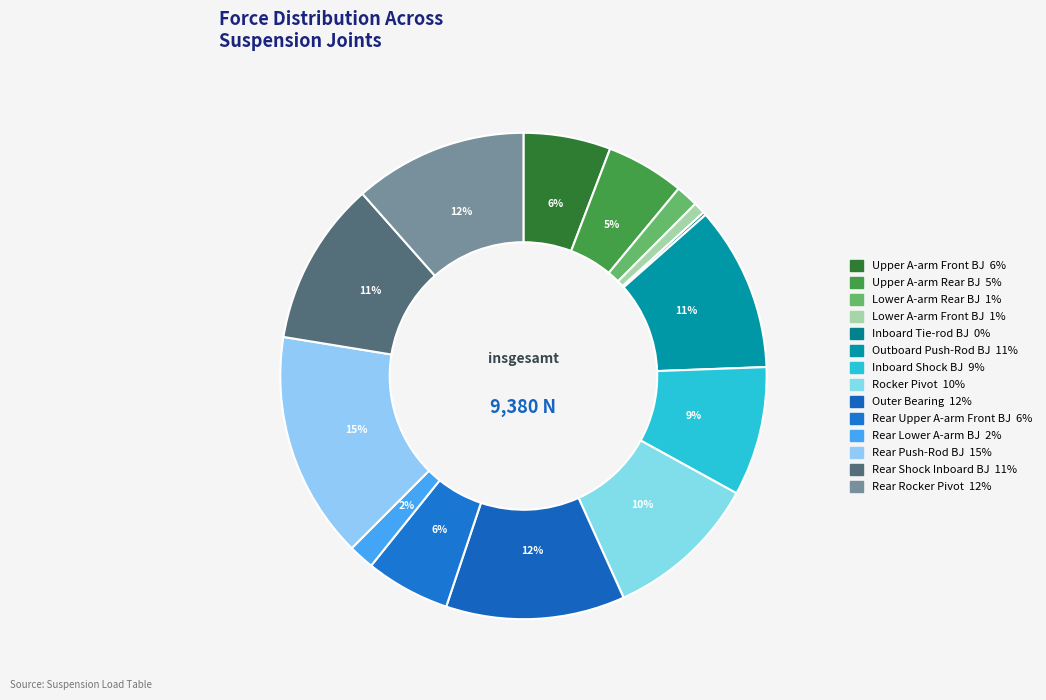

Is the sum of Outer Bearing and Inboard Shock BJ greater than half?

No